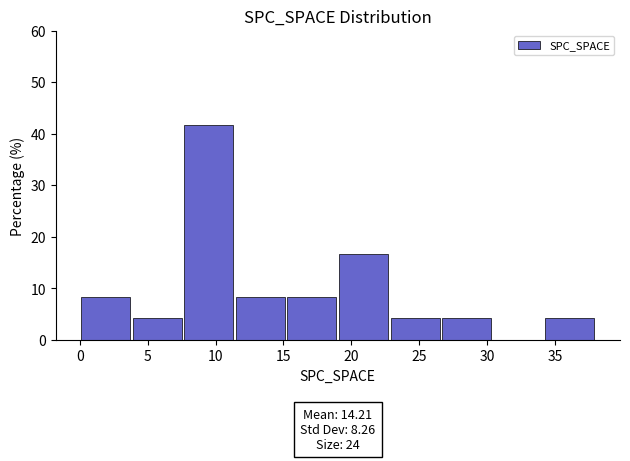

Over which range of the x-axis is the bar tallest?

7.6 to 11.4